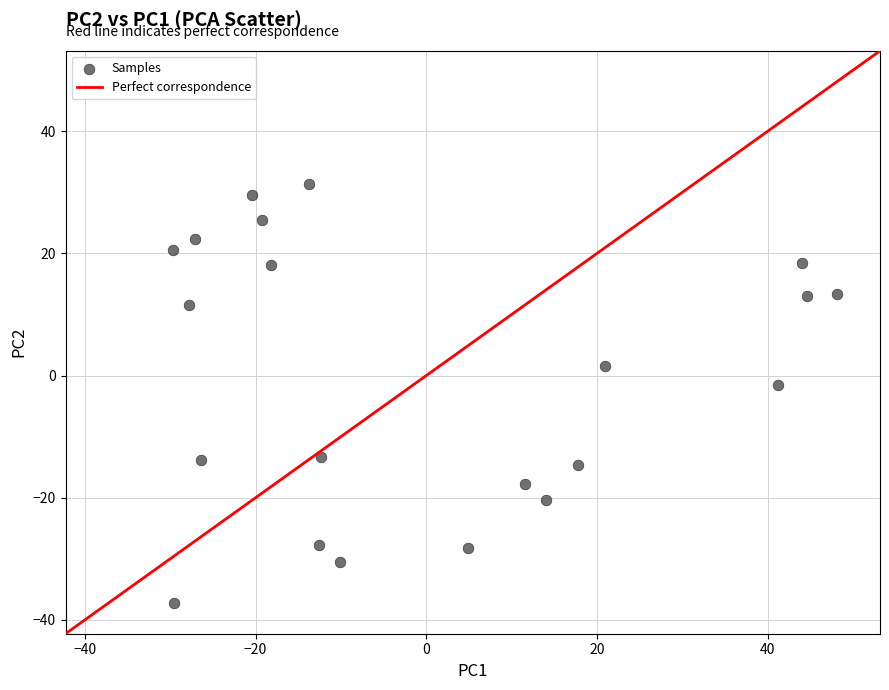

What is the range of Y values (max minus min)?

68.6